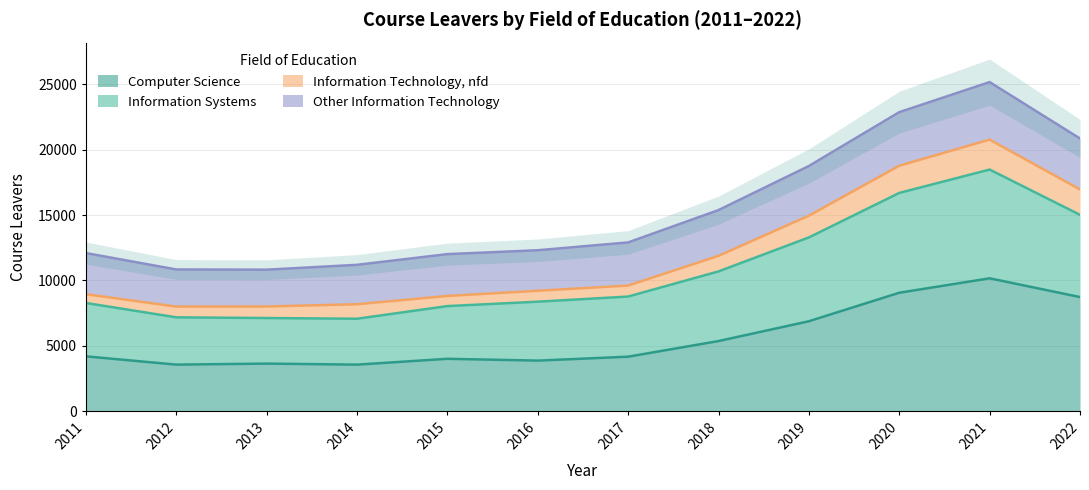

Is it true that Information Systems equals 21698 at 2020?

False